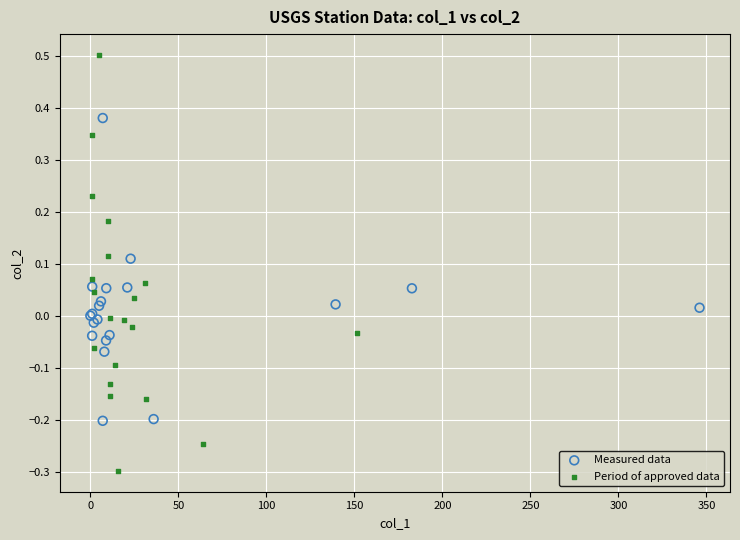

Which series contains the lowest Y value?

Period of approved data